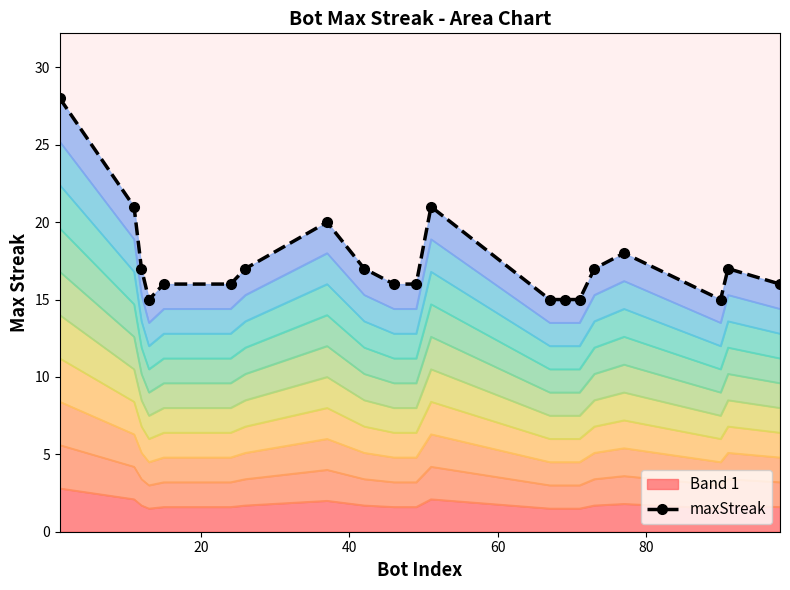

What is the lowest value of the Band 1 series?

1.5